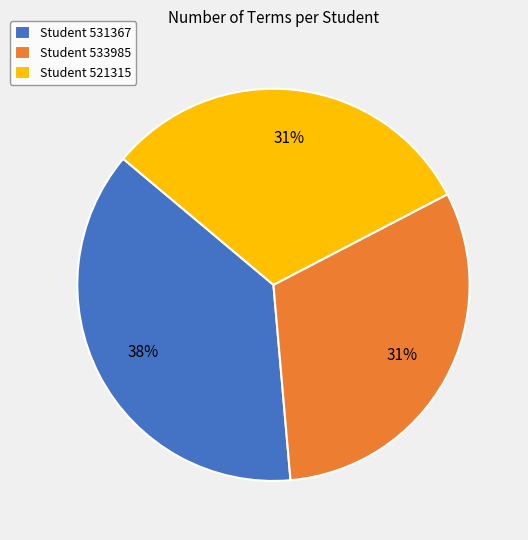

To the nearest percent, what is the combined percentage of Student 531367 and Student 533985?

69%